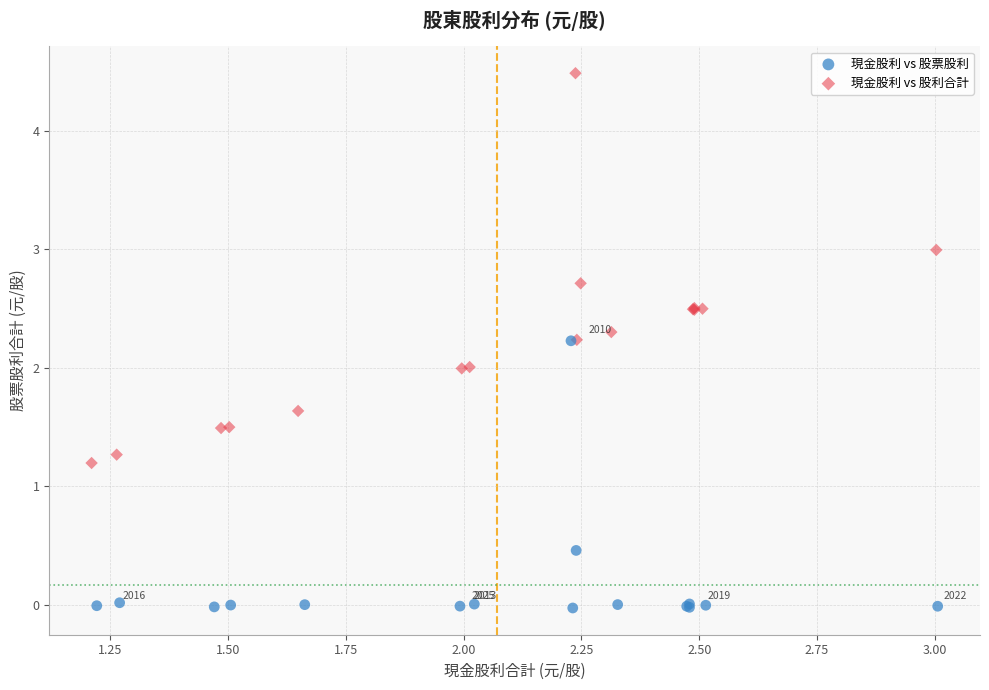

Which series reaches the maximum Y coordinate?

現金股利 vs 股利合計